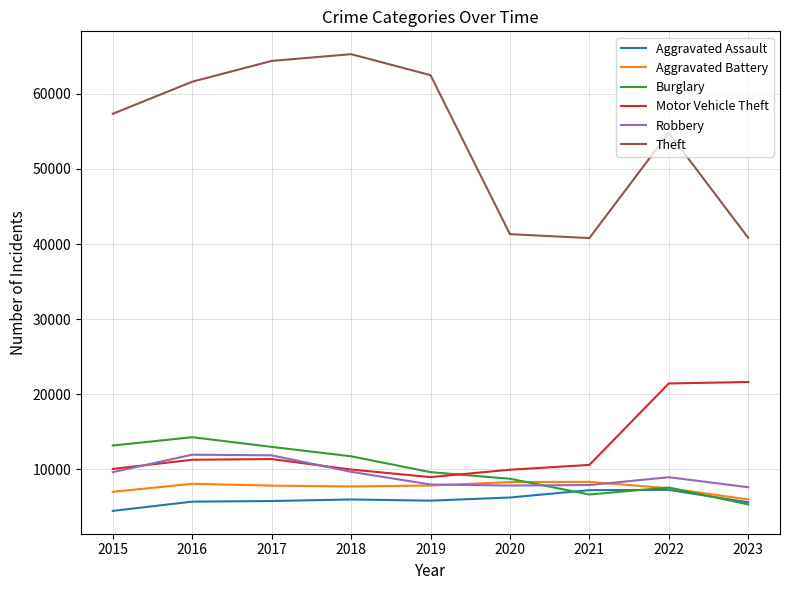

Is the value of Burglary at 2015 greater than the value of Robbery at 2023?

Yes